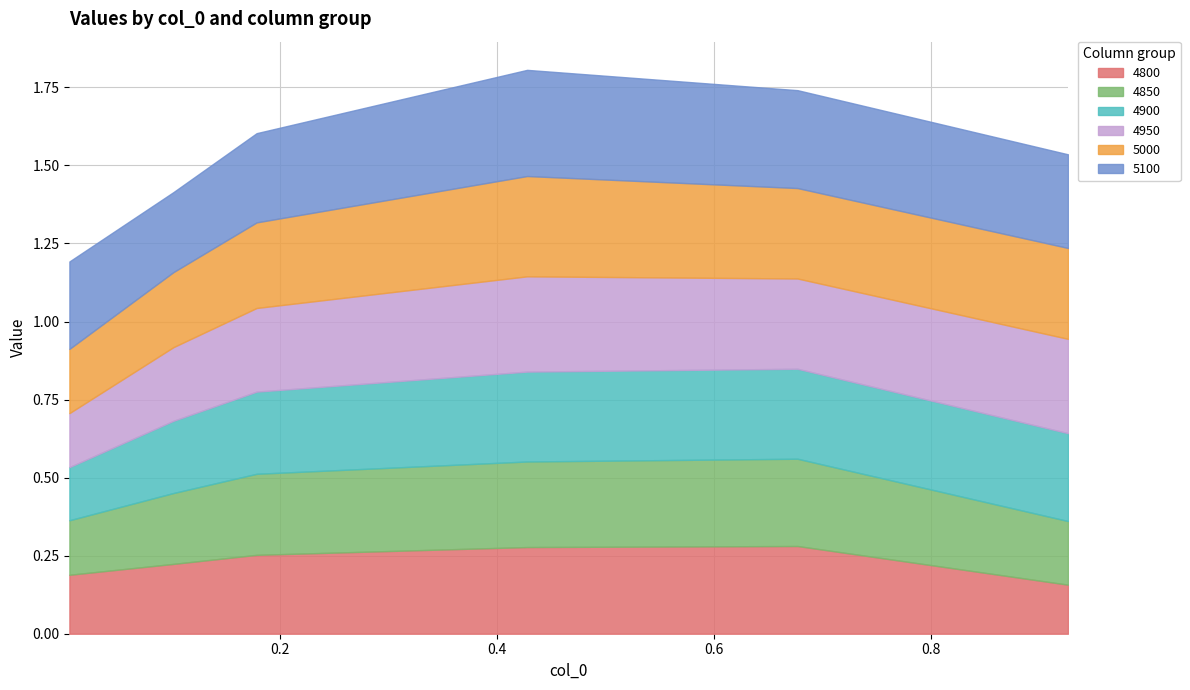

What is the value of the 4950 point at the 3rd from the left?

0.3